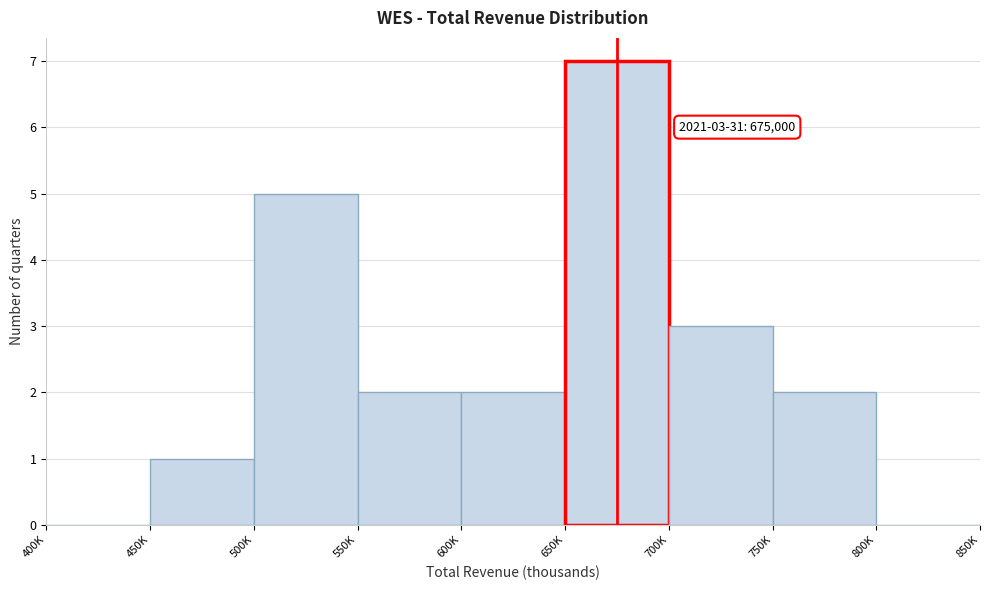

Reading right to left, extract all data points from this chart.

800K=0	750K=2	700K=3	650K=7	600K=2	550K=2	500K=5	450K=1	400K=0